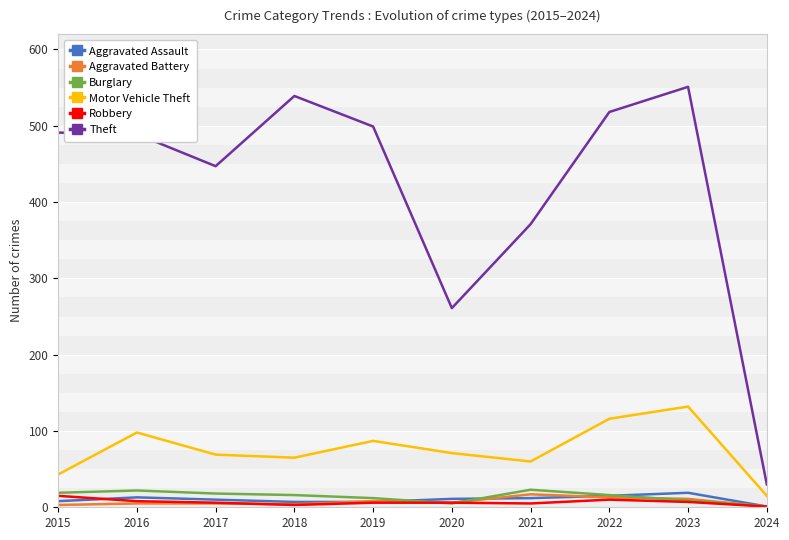

True or false: Theft and Motor Vehicle Theft intersect in this chart.

False